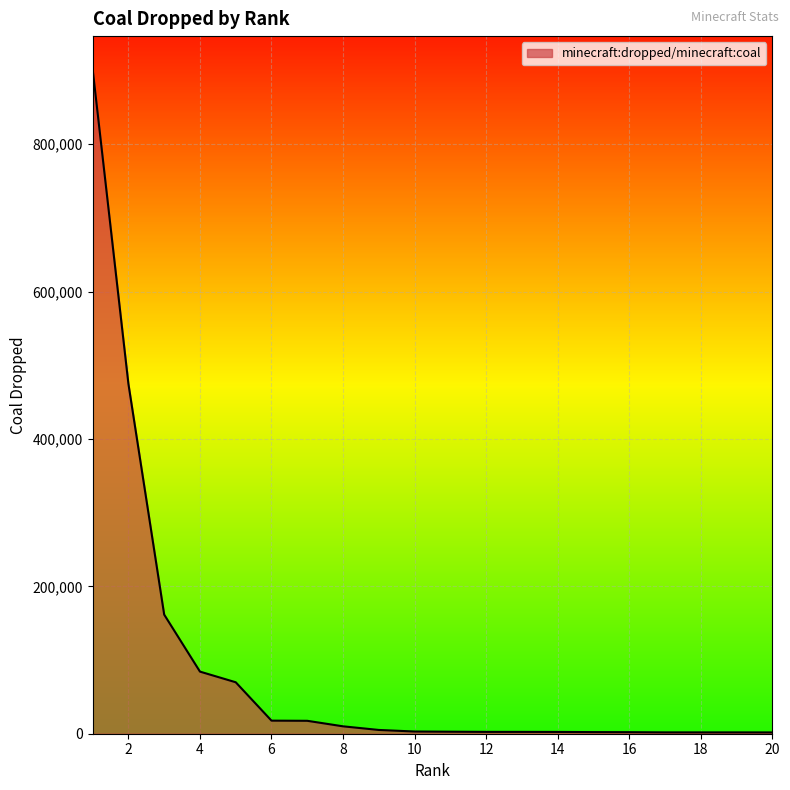

Does the chart have visible grid lines?

Yes